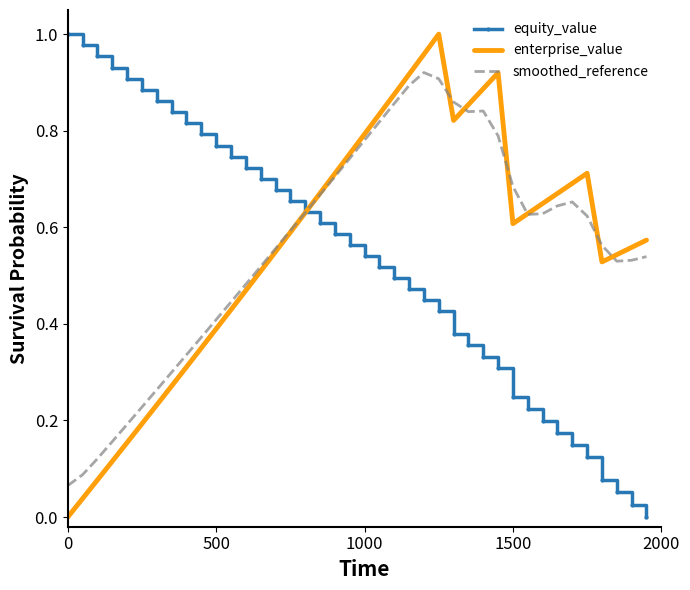

True or false: enterprise_value and smoothed_reference cross at least once.

True